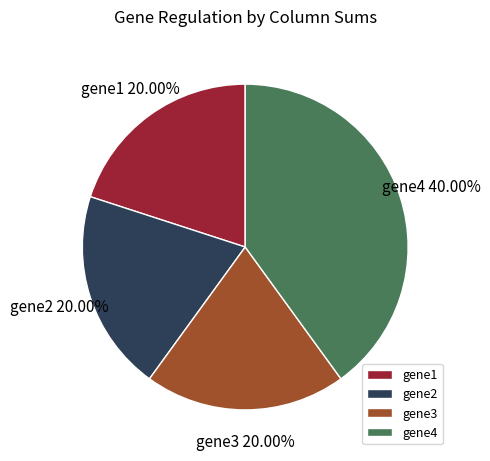

Which category has the biggest portion of the pie?

gene4